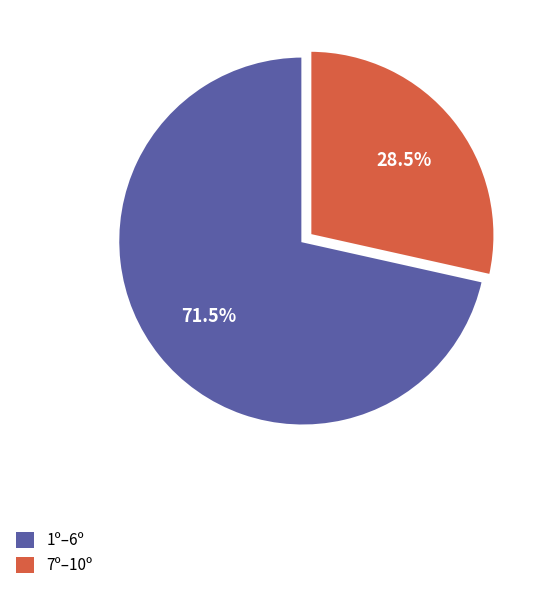

How many segments does this pie chart have?

2